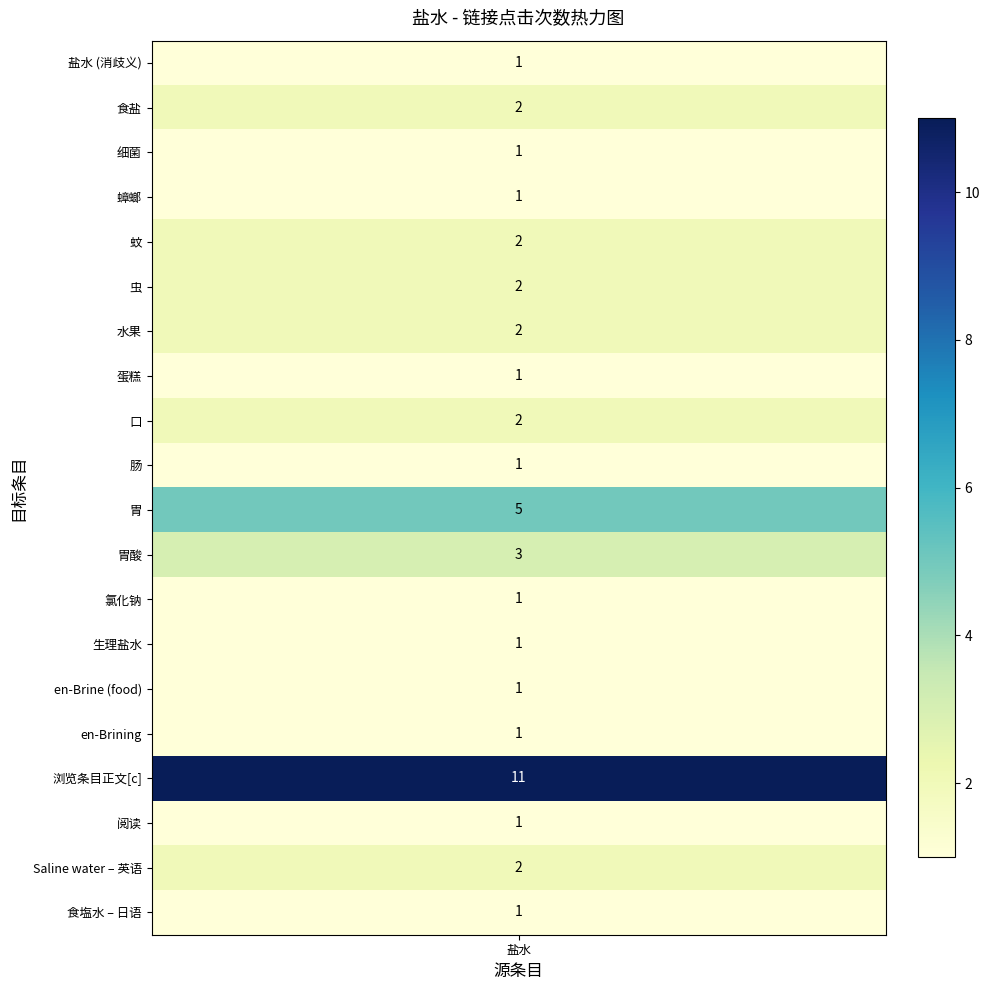

Rank the categories by value from lowest to highest.

盐水 (消歧义), 细菌, 蟑螂, 蛋糕, 肠, 氯化钠, 生理盐水, en-Brine (food), en-Brining, 阅读, 食塩水 – 日语, 食盐, 蚊, 虫, 水果, 口, Saline water – 英语, 胃酸, 胃, 浏览条目正文[c]